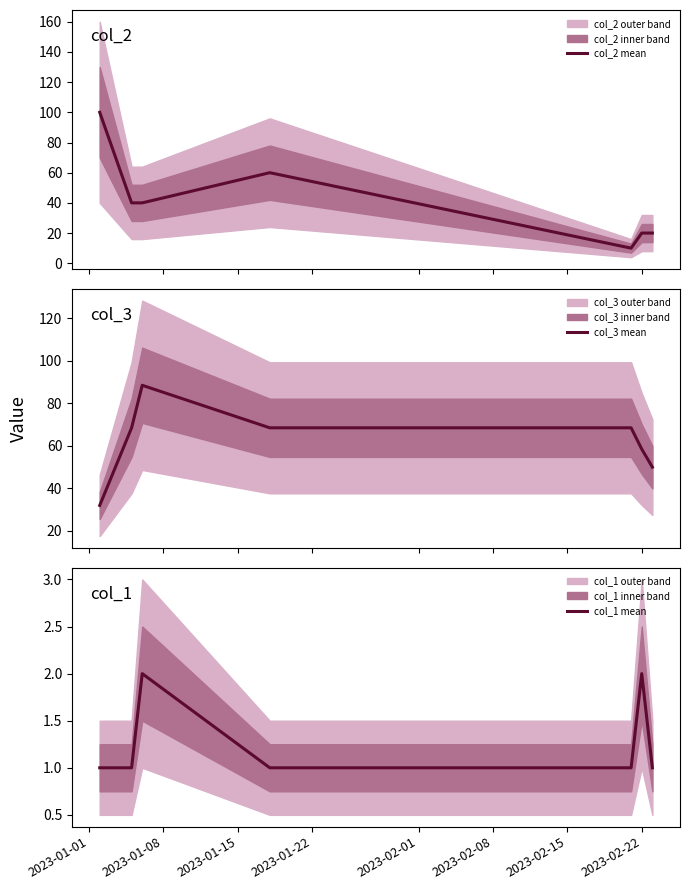

What is the sum of all col_1 mean values?

9